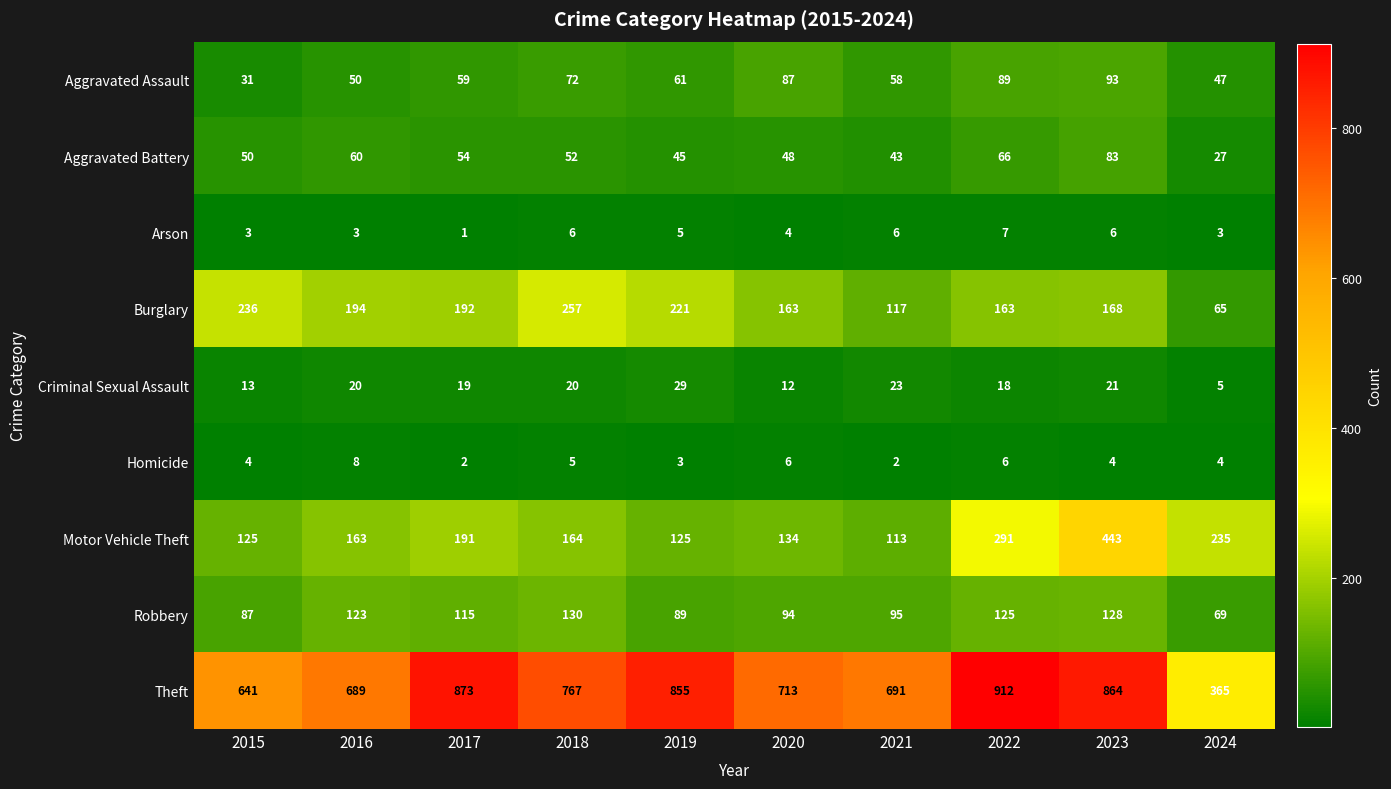

How many distinct data groups are displayed?

9